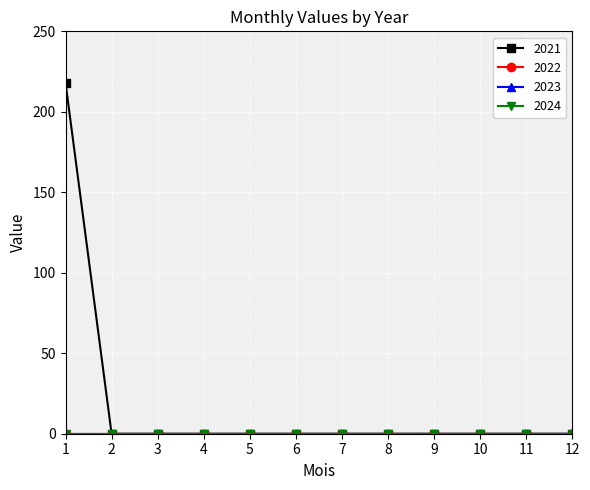

Is this an area chart (filled region under the line)?

No